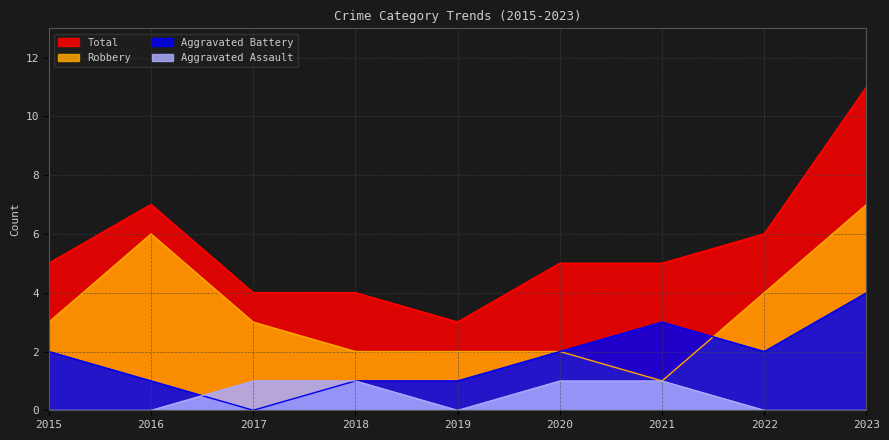

Which series changed the most between 2018 and 2020?

Aggravated Battery